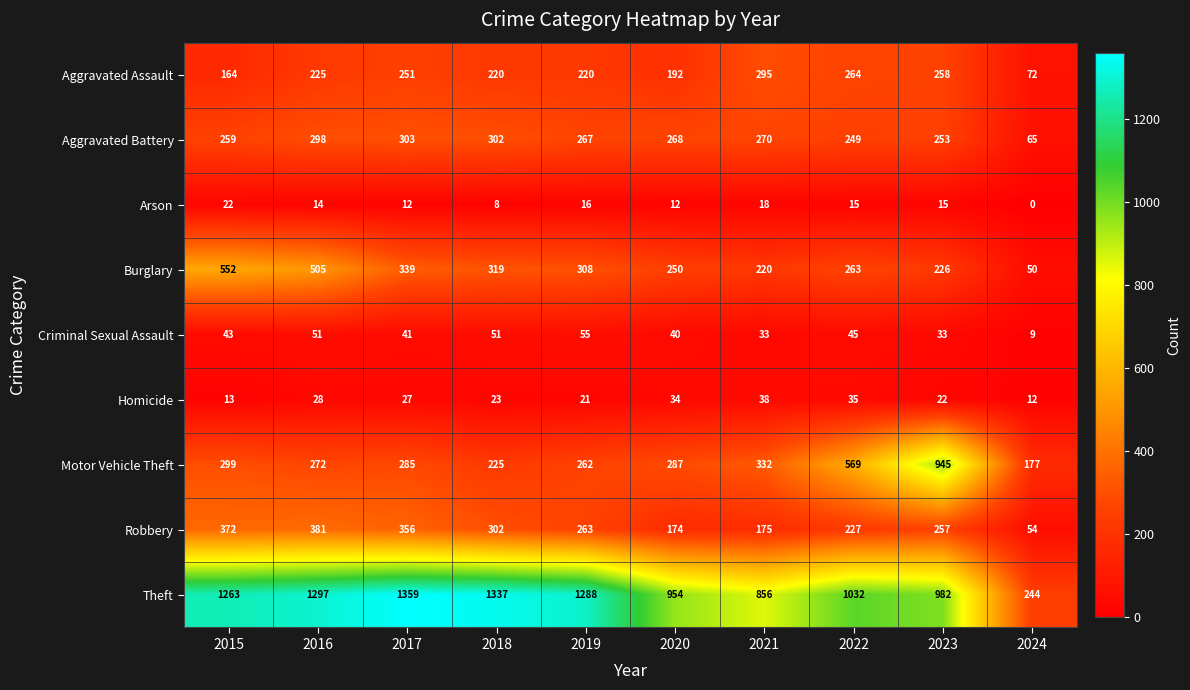

What is the difference between the highest and lowest values at 2020?

942